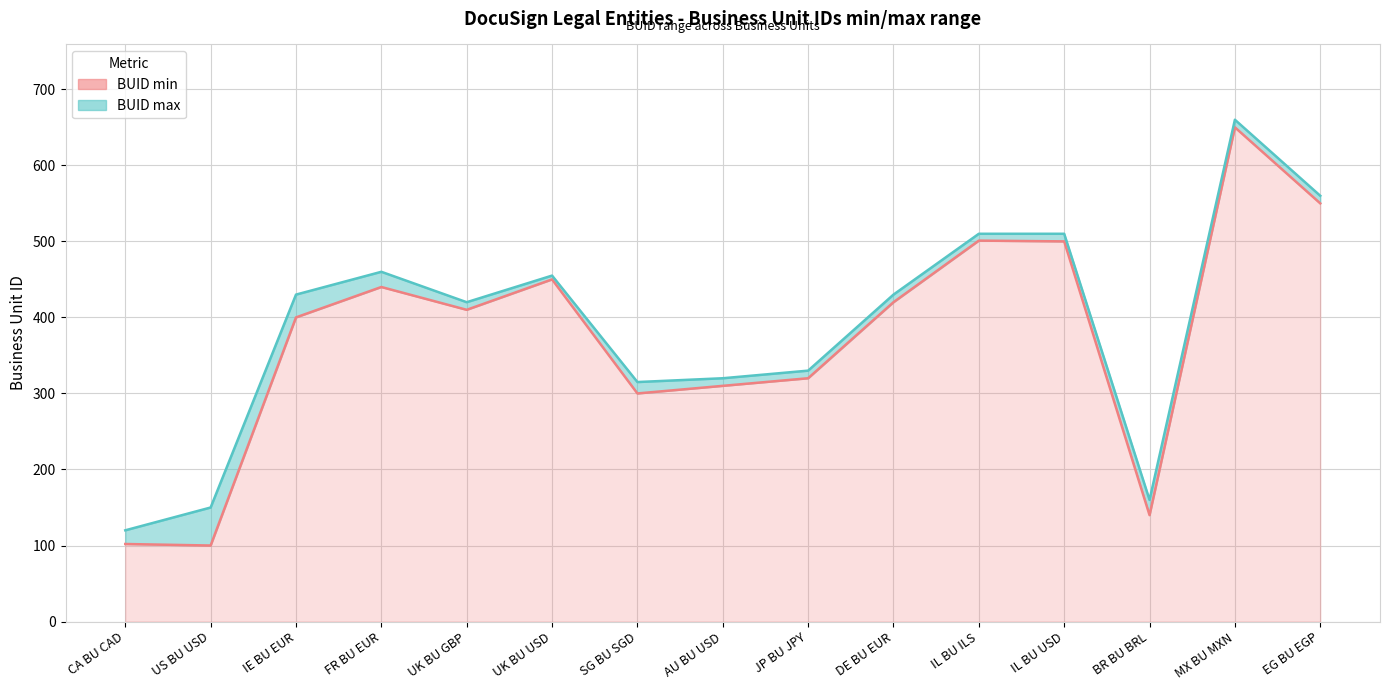

What is the spread (max minus min) of values at FR BU EUR?

20